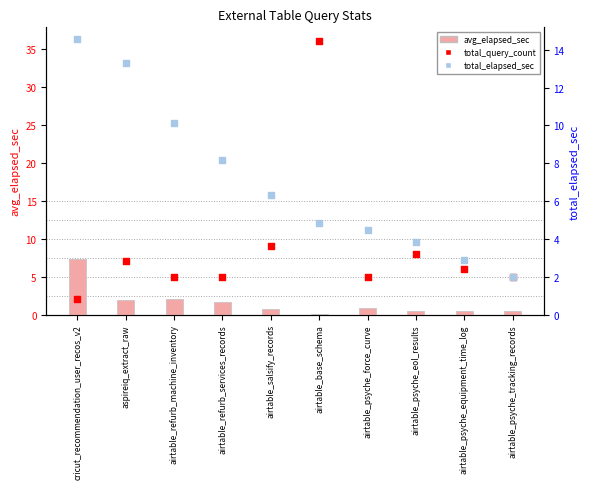

Which series reaches the maximum Y coordinate?

total_query_count